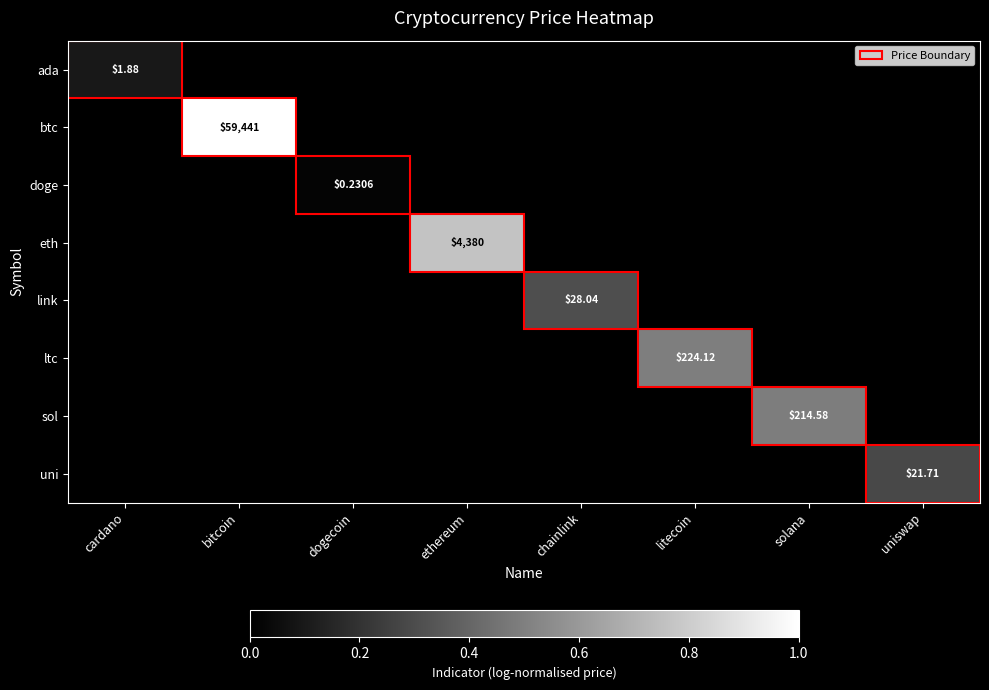

Which label corresponds to the largest value in the chart?

bitcoin